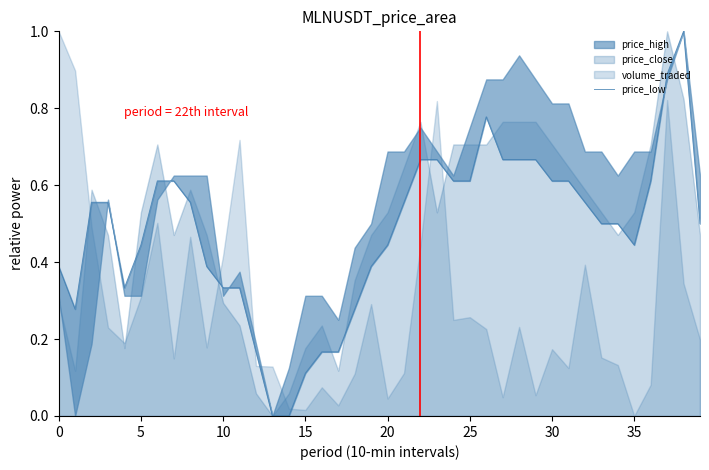

What is the label of the 39th point from the left?

38